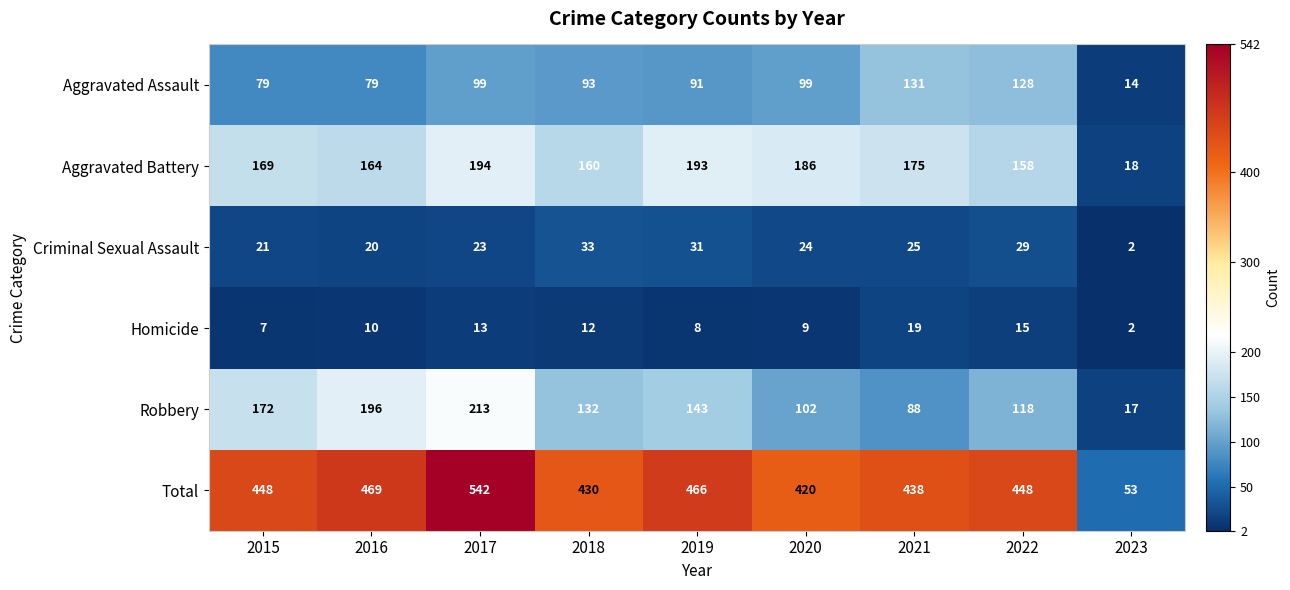

What is the difference between the Homicide values at 2017 and 2023?

11